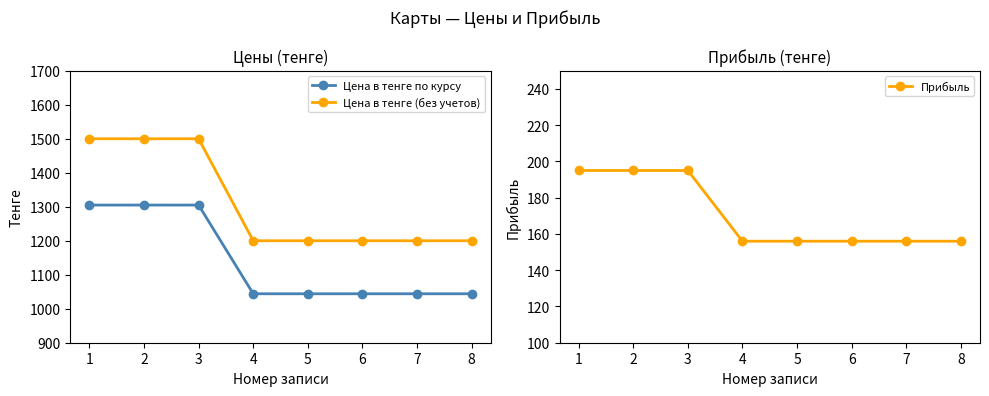

Between 4 and 5, which is larger?

4